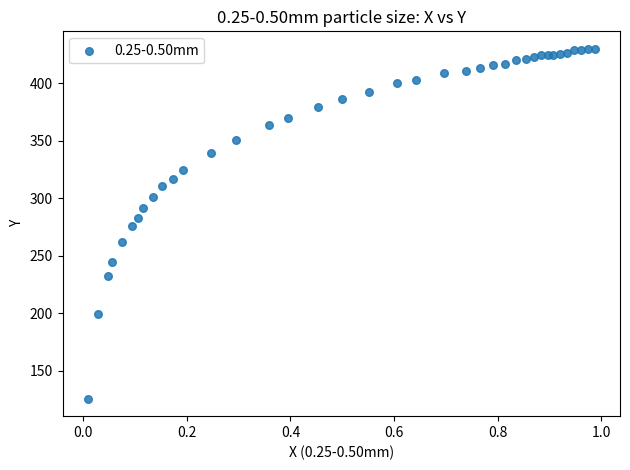

What is the range of Y values (max minus min)?

304.0